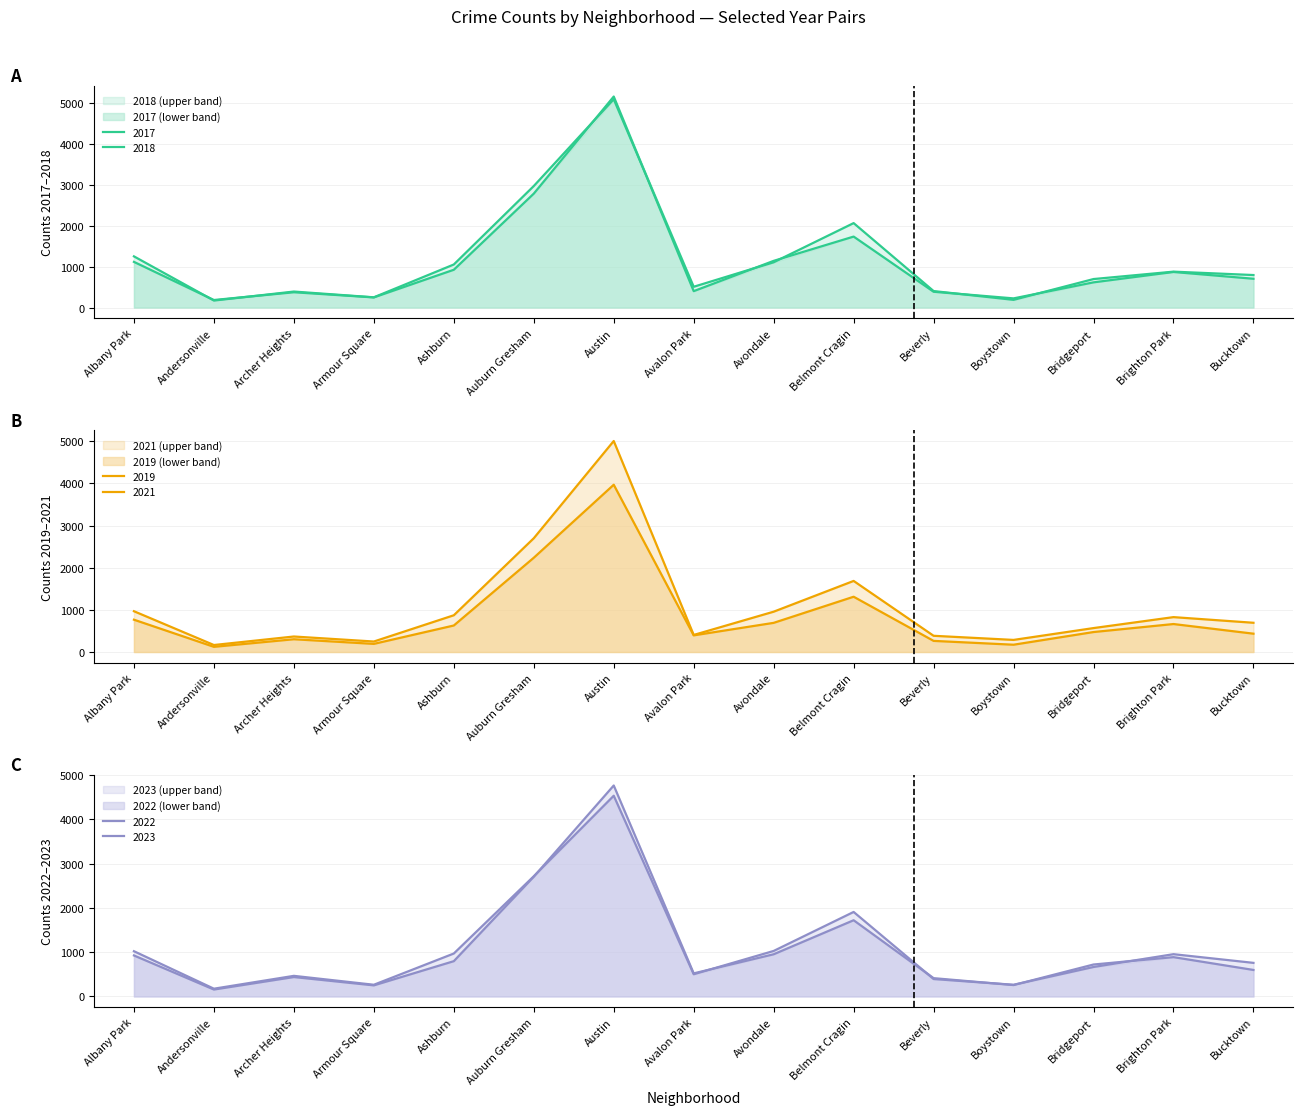

What is the label of the 3rd point from the left?

Archer Heights